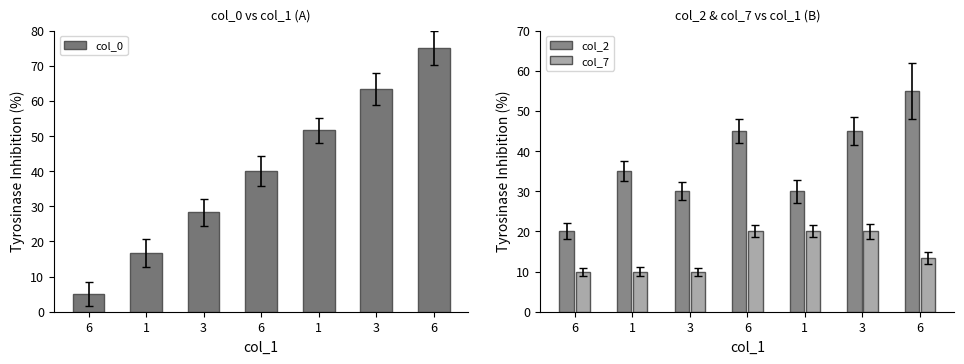

How many distinct data groups are displayed?

3